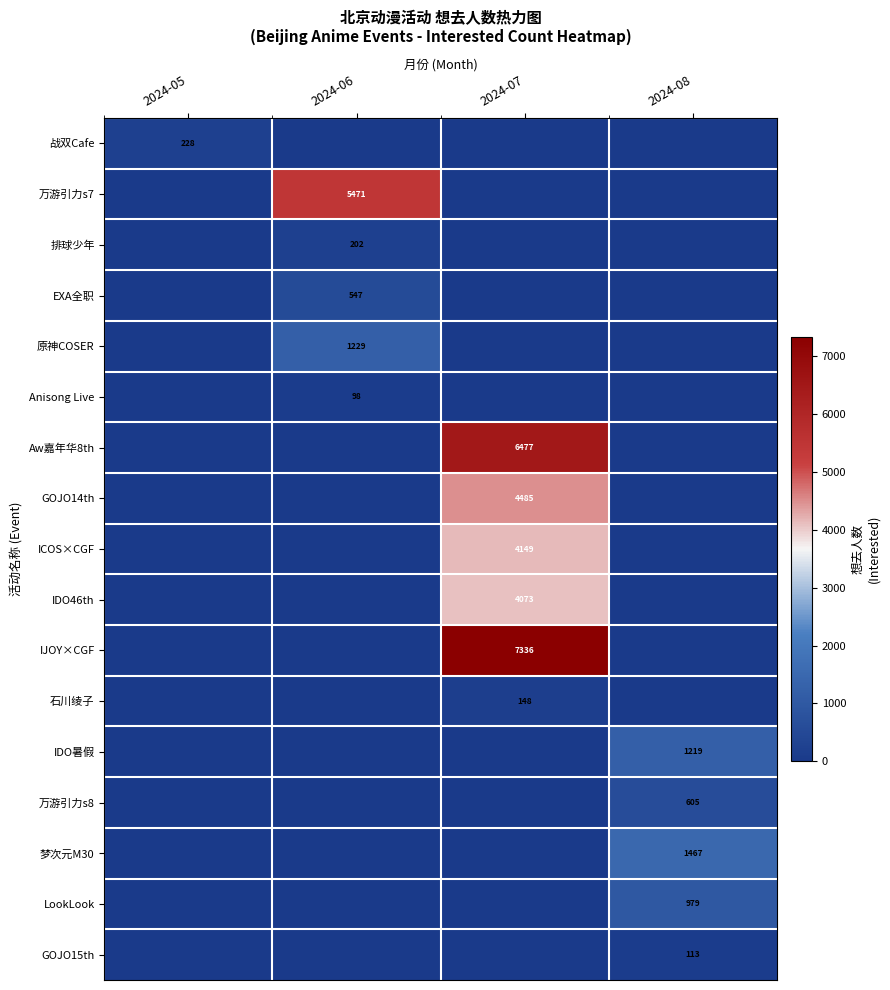

The IJOY×CGF series shows 11128 at 2024-07. True or false?

False